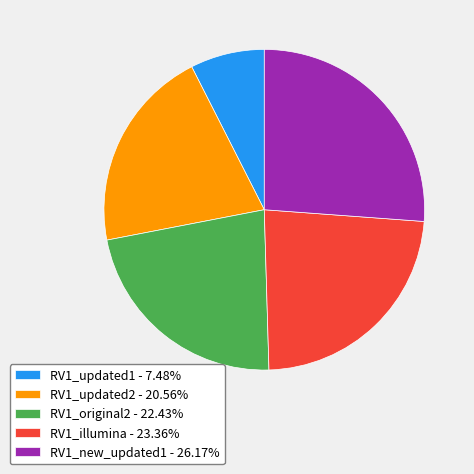

Count the number of slices in the pie.

5